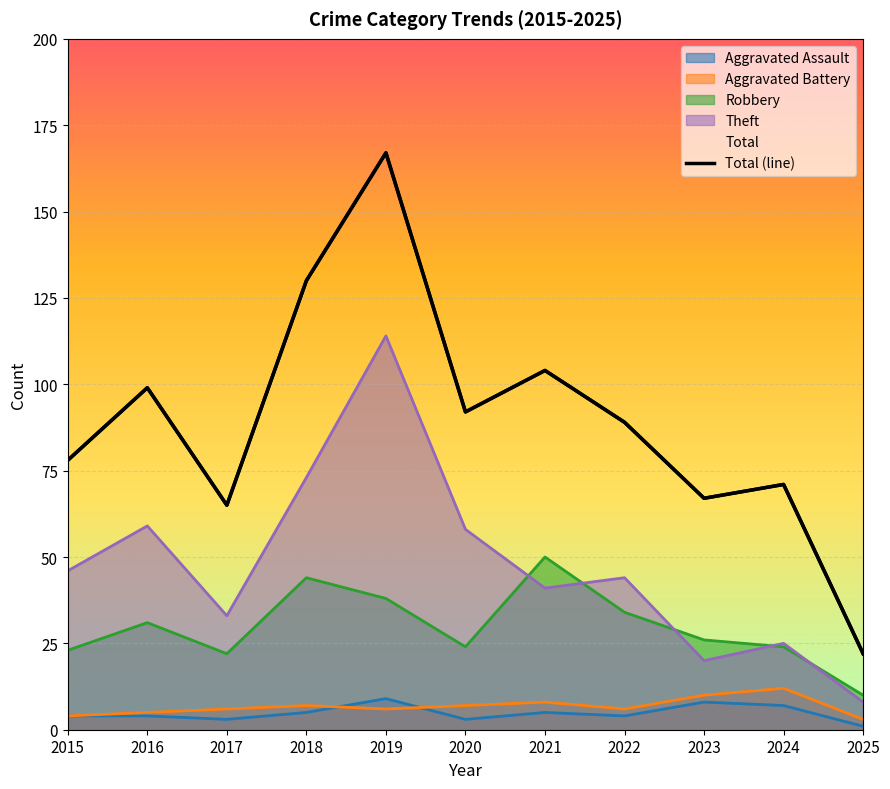

How many data points does each series have?

11